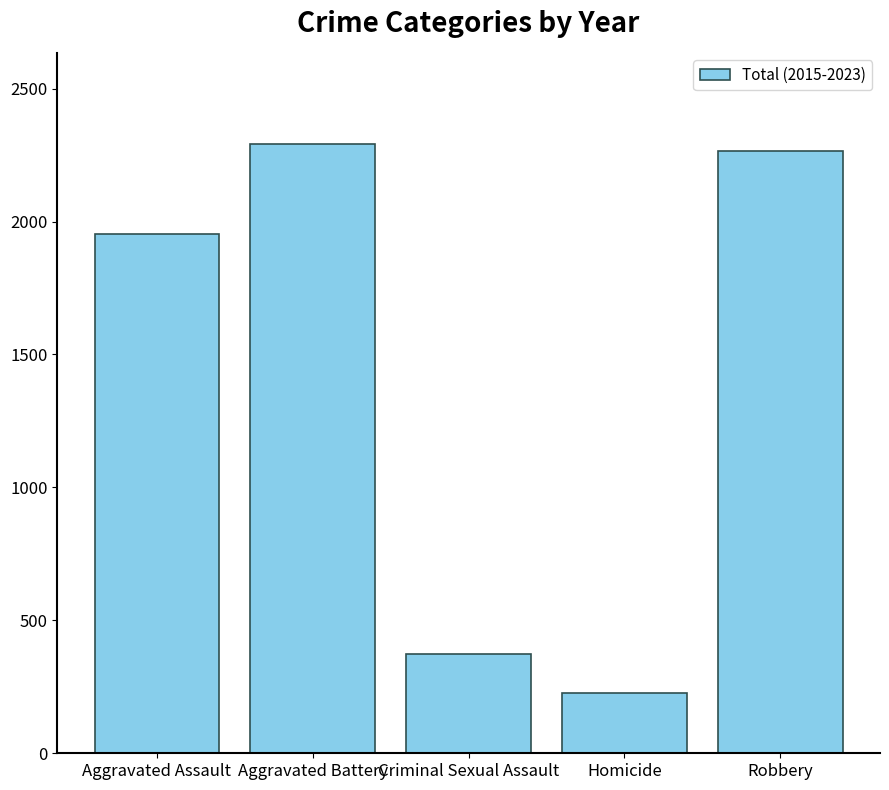

What is the average value?

1422